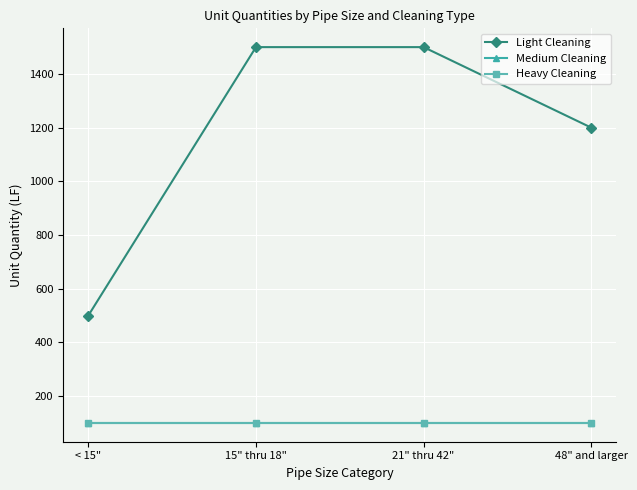

At which label is Medium Cleaning closest to 100?

< 15"